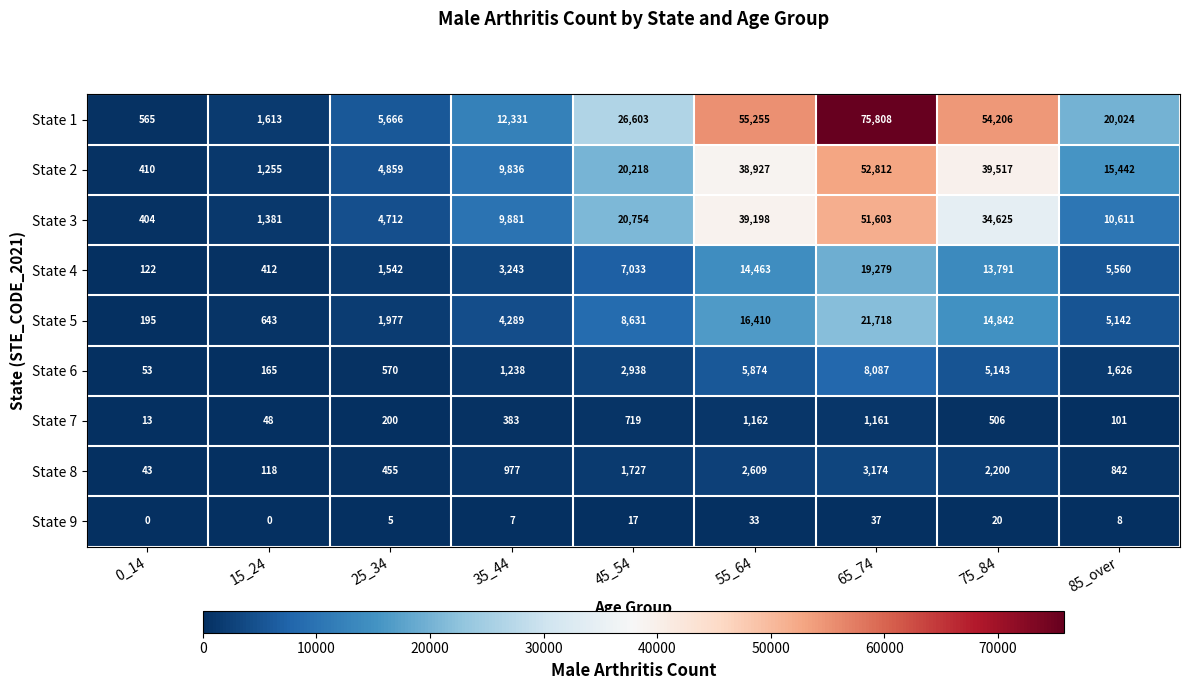

How many data points in State 8 are less than 977?

4